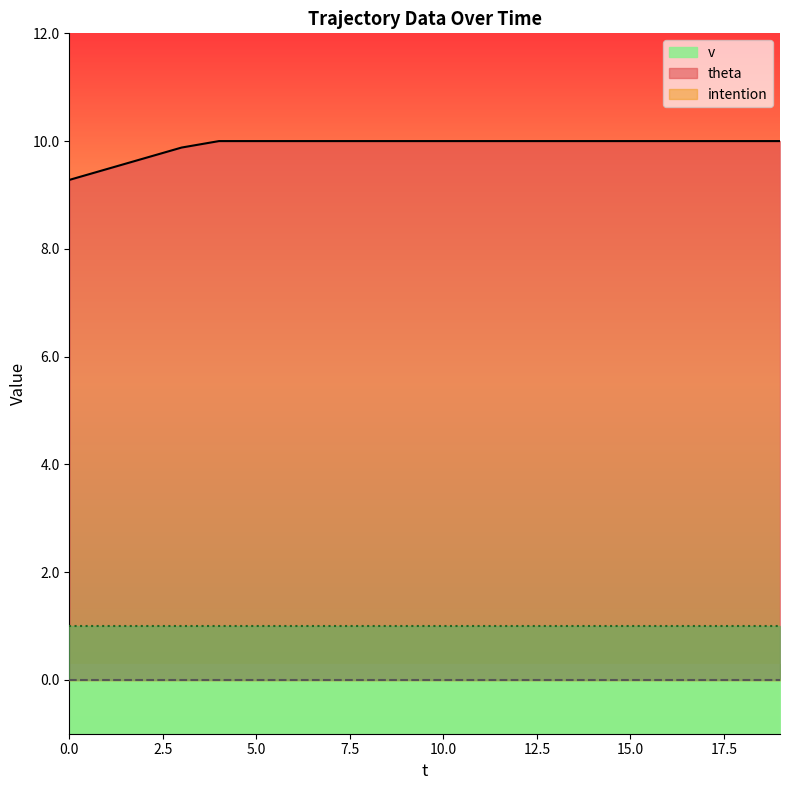

Reading right to left, extract all data points from this chart.

v: 10.0	10.0	10.0	10.0	10.0	10.0	10.0	10.0	10.0	10.0	10.0	10.0	10.0	10.0	10.0	10.0	9.9	9.7	9.5	9.3
theta: 0.0	0.0	0.0	0.0	0.0	0.0	0.0	0.0	0.0	0.0	0.0	0.0	0.0	0.0	0.0	0.0	0.0	0.0	0.0	0.0
intention: 1.0	1.0	1.0	1.0	1.0	1.0	1.0	1.0	1.0	1.0	1.0	1.0	1.0	1.0	1.0	1.0	1.0	1.0	1.0	1.0